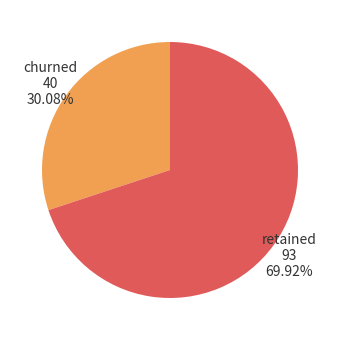

Which category has the smallest portion of the pie?

churned